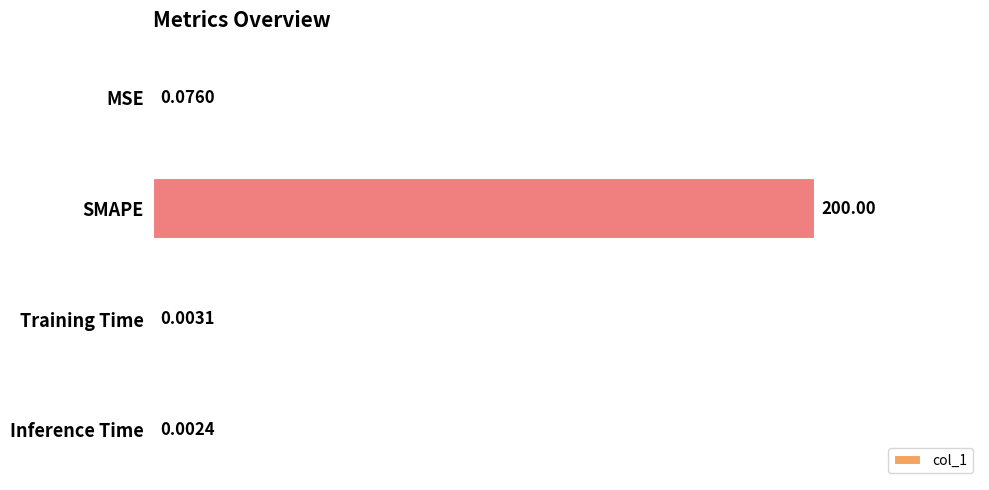

Which category has the highest value across all series?

SMAPE